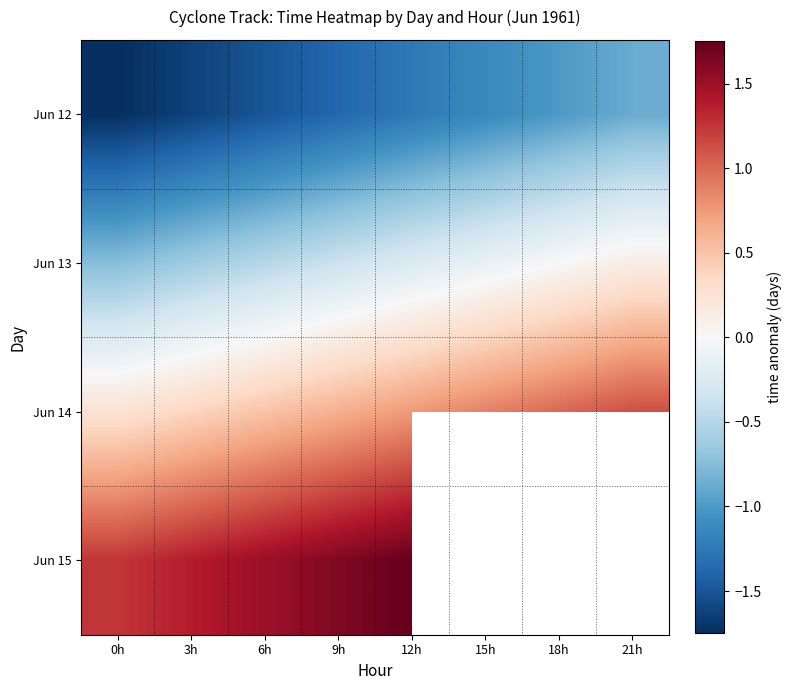

List the series in order of their overall mean, highest first.

Jun 14, Jun 15, Jun 13, Jun 12